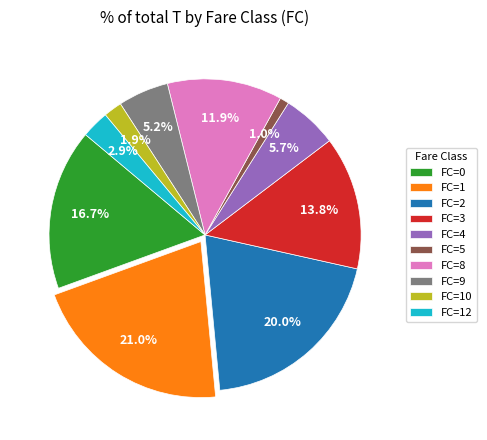

What is the largest slice in the pie chart?

FC=1